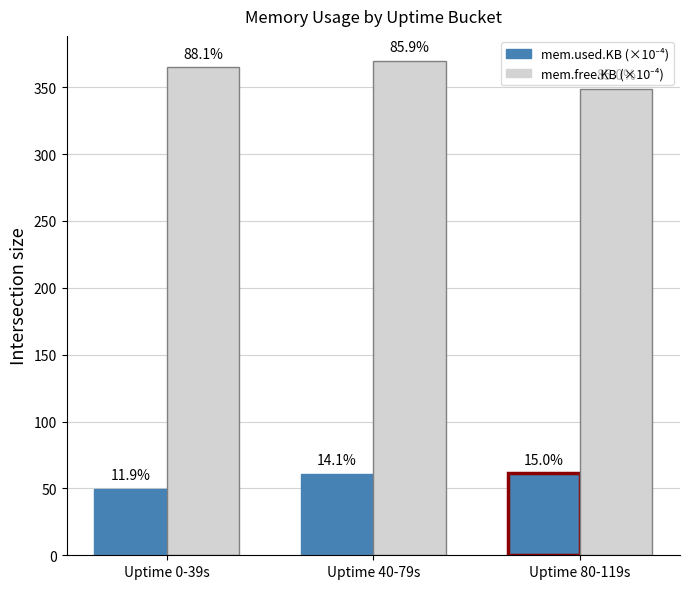

The value of mem.used.KB (×10⁻⁴) at Uptime 40-79s is 60.8. True or false?

True